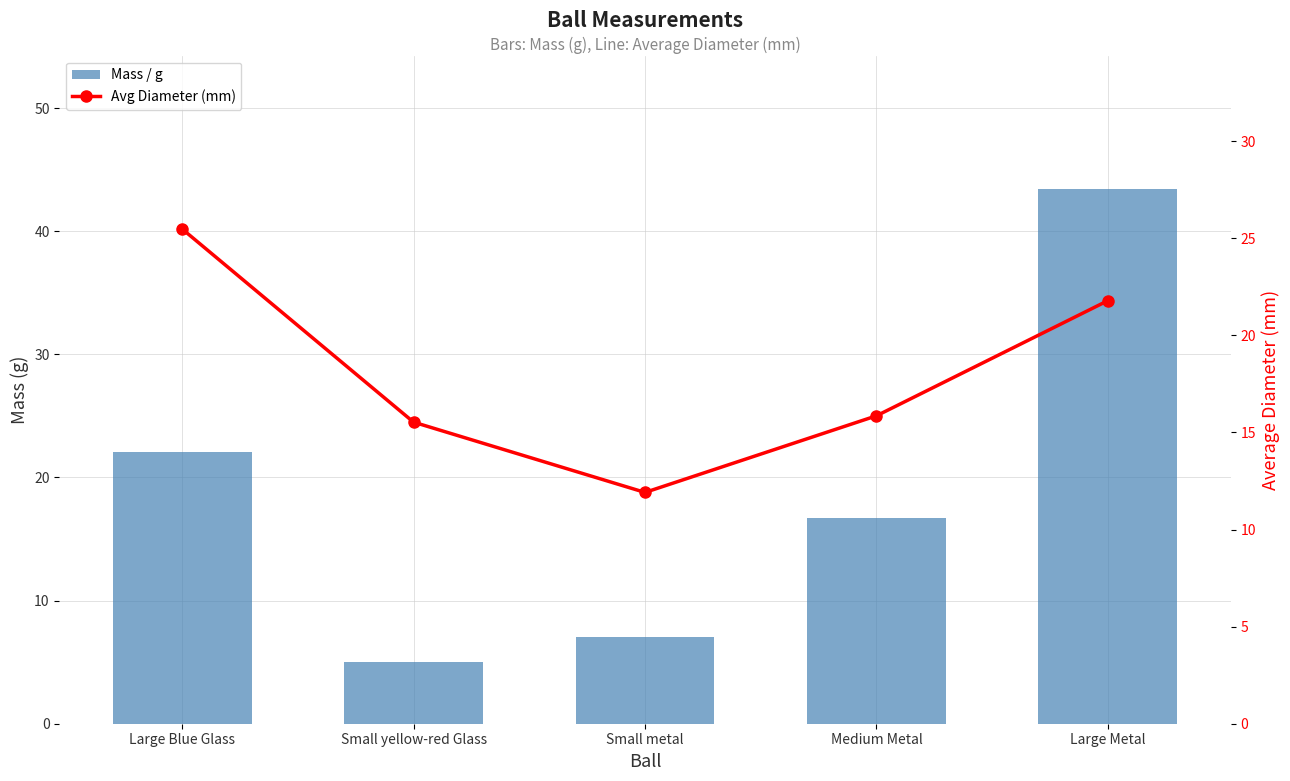

What is the difference between the maximum and second lowest values in the Avg Diameter (mm) series?

10.0